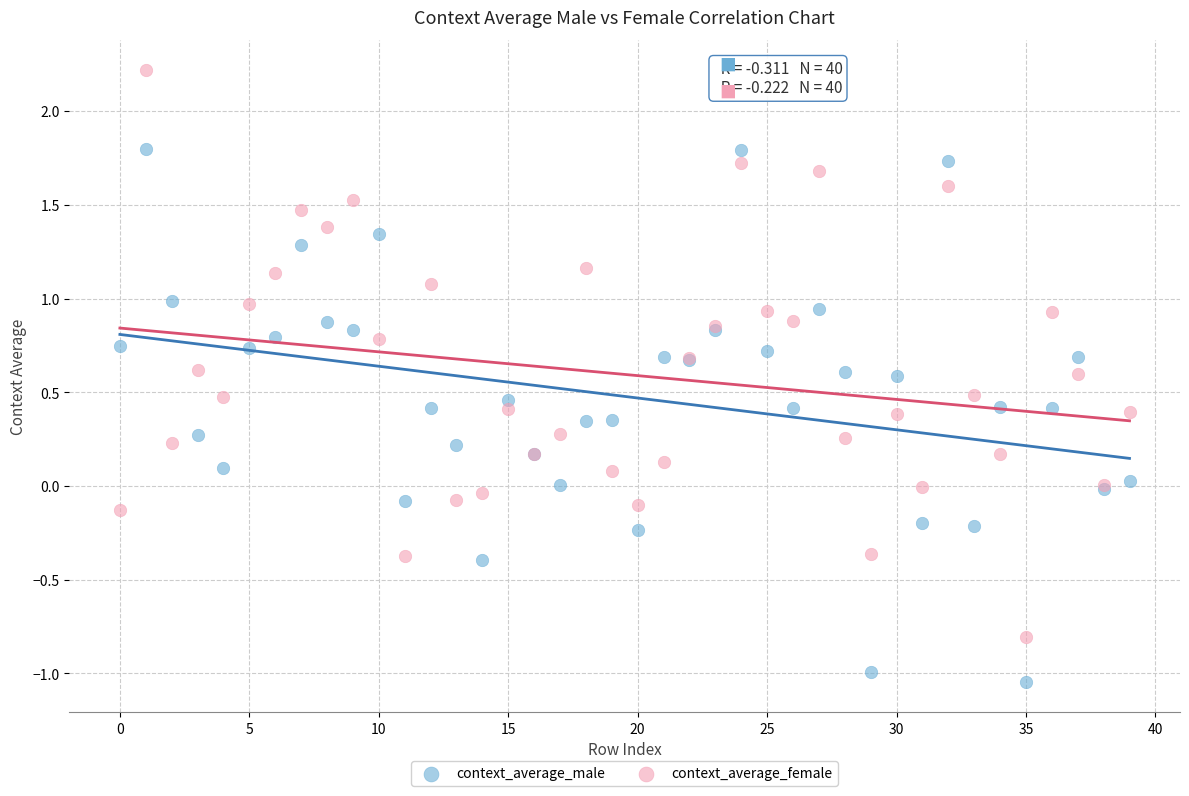

What are all the series names shown in the legend?

context_average_male, context_average_female